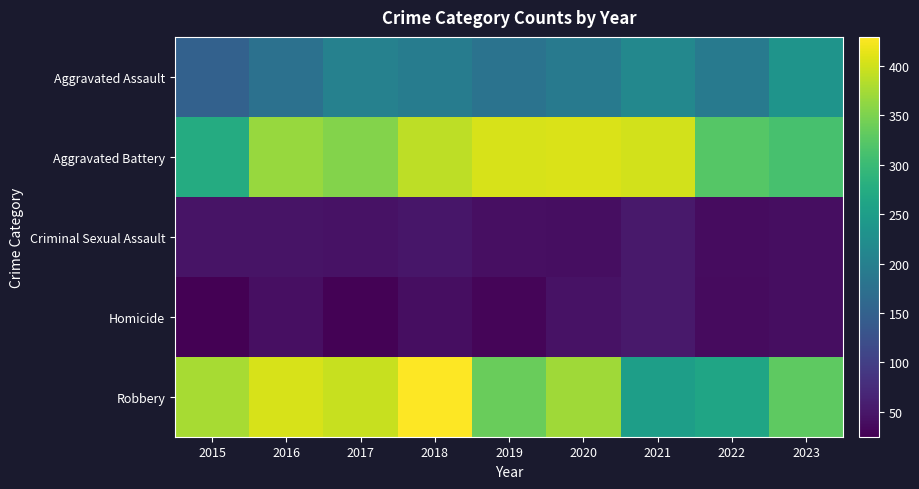

What is the spread (max minus min) of values at 2021?

350